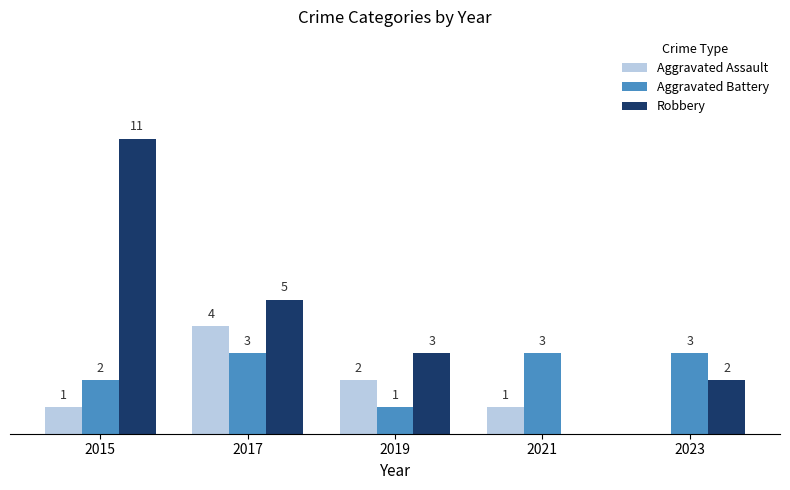

Between 2015 and 2023, which series saw the biggest shift?

Robbery